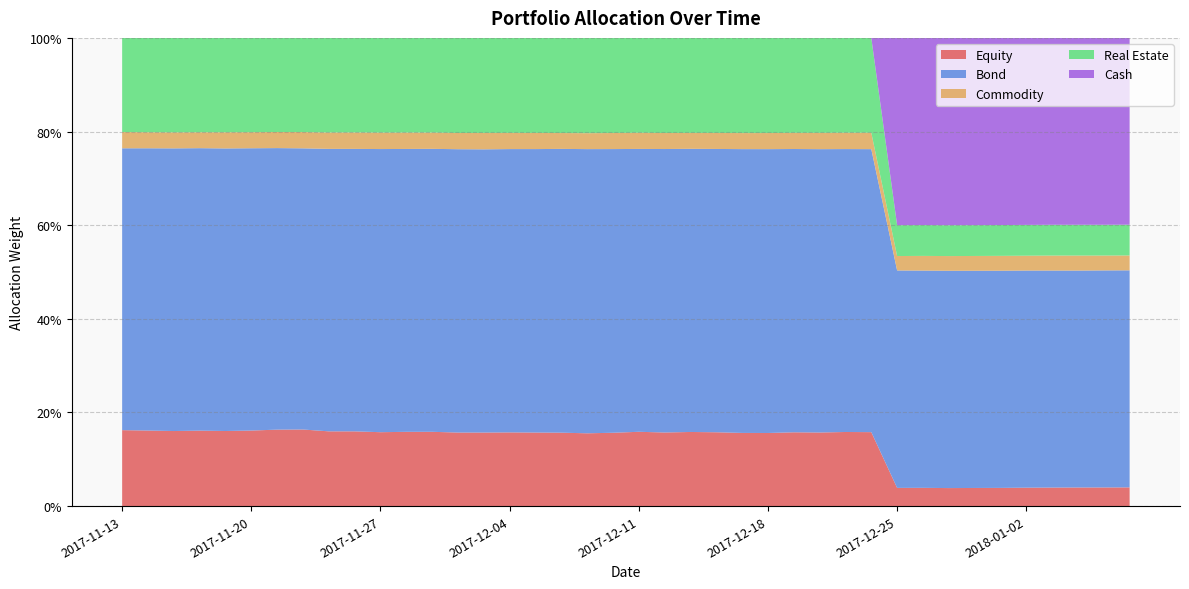

Reading left to right, extract all data points from this chart.

Equity: 0.2	0.2	0.2	0.2	0.2	0.2	0.2	0.2	0.2	0.2	0.2	0.2	0.2	0.2	0.2	0.2	0.2	0.2	0.2	0.2	0.2	0.2	0.2	0.2	0.2	0.2	0.2	0.2	0.2	0.2	0.0	0.0	0.0	0.0	0.0	0.0	0.0	0.0	0.0	0.0
Bond: 0.6	0.6	0.6	0.6	0.6	0.6	0.6	0.6	0.6	0.6	0.6	0.6	0.6	0.6	0.6	0.6	0.6	0.6	0.6	0.6	0.6	0.6	0.6	0.6	0.6	0.6	0.6	0.6	0.6	0.6	0.5	0.5	0.5	0.5	0.5	0.5	0.5	0.5	0.5	0.5
Commodity: 0.0	0.0	0.0	0.0	0.0	0.0	0.0	0.0	0.0	0.0	0.0	0.0	0.0	0.0	0.0	0.0	0.0	0.0	0.0	0.0	0.0	0.0	0.0	0.0	0.0	0.0	0.0	0.0	0.0	0.0	0.0	0.0	0.0	0.0	0.0	0.0	0.0	0.0	0.0	0.0
Real Estate: 0.2	0.2	0.2	0.2	0.2	0.2	0.2	0.2	0.2	0.2	0.2	0.2	0.2	0.2	0.2	0.2	0.2	0.2	0.2	0.2	0.2	0.2	0.2	0.2	0.2	0.2	0.2	0.2	0.2	0.2	0.1	0.1	0.1	0.1	0.1	0.1	0.1	0.1	0.1	0.1
Cash: 0.0	0.0	0.0	0.0	0.0	0.0	0.0	0.0	0.0	0.0	0.0	0.0	0.0	0.0	0.0	0.0	0.0	0.0	0.0	0.0	0.0	0.0	0.0	0.0	0.0	0.0	0.0	0.0	0.0	0.0	0.4	0.4	0.4	0.4	0.4	0.4	0.4	0.4	0.4	0.4